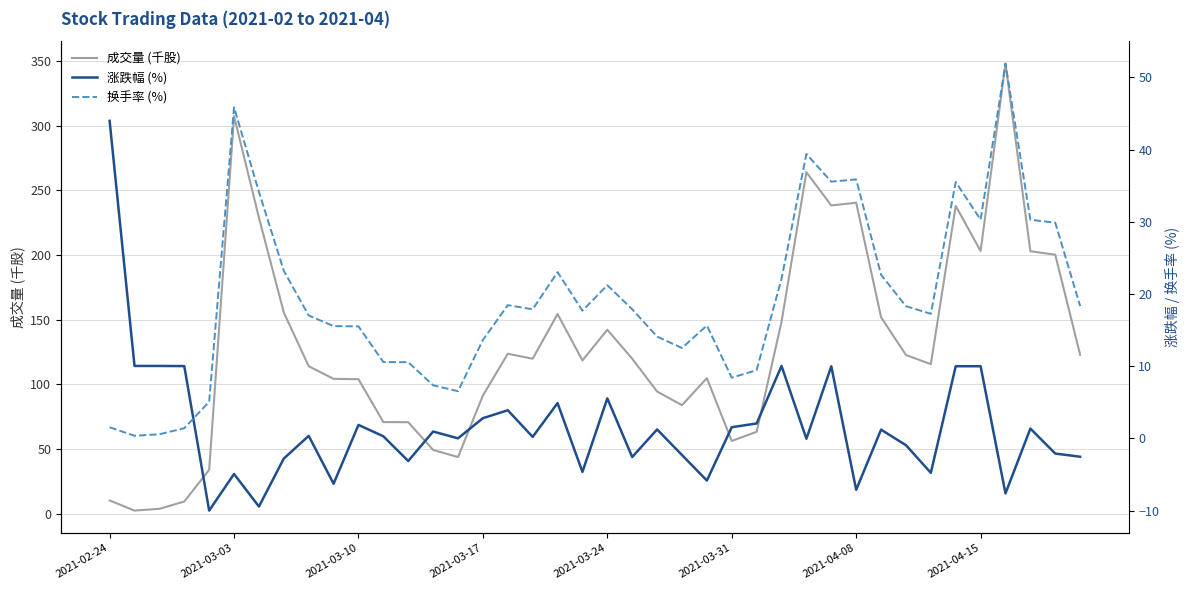

Is it true that 成交量 (千股) equals 56.3 at 2021-03-31?

True